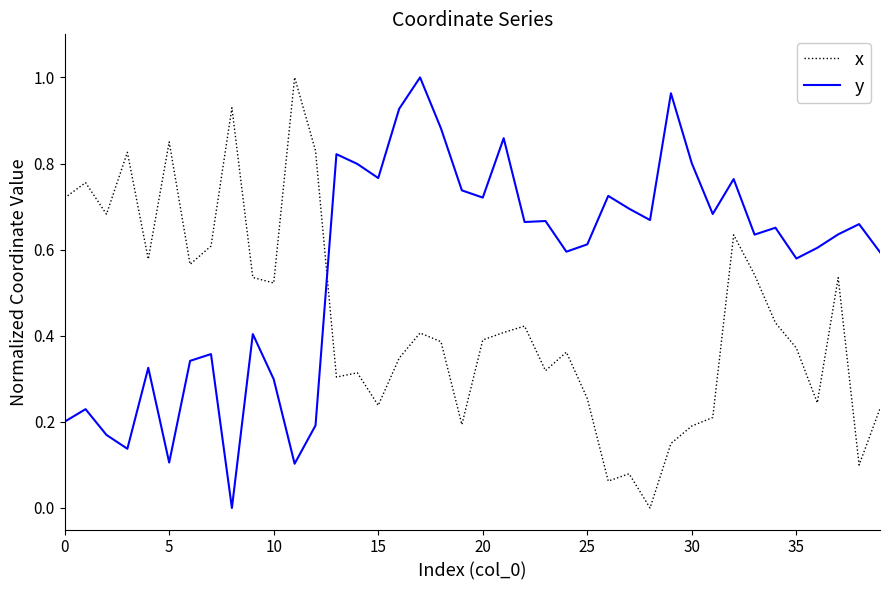

After their last crossing, which series has the higher values: x or y?

y